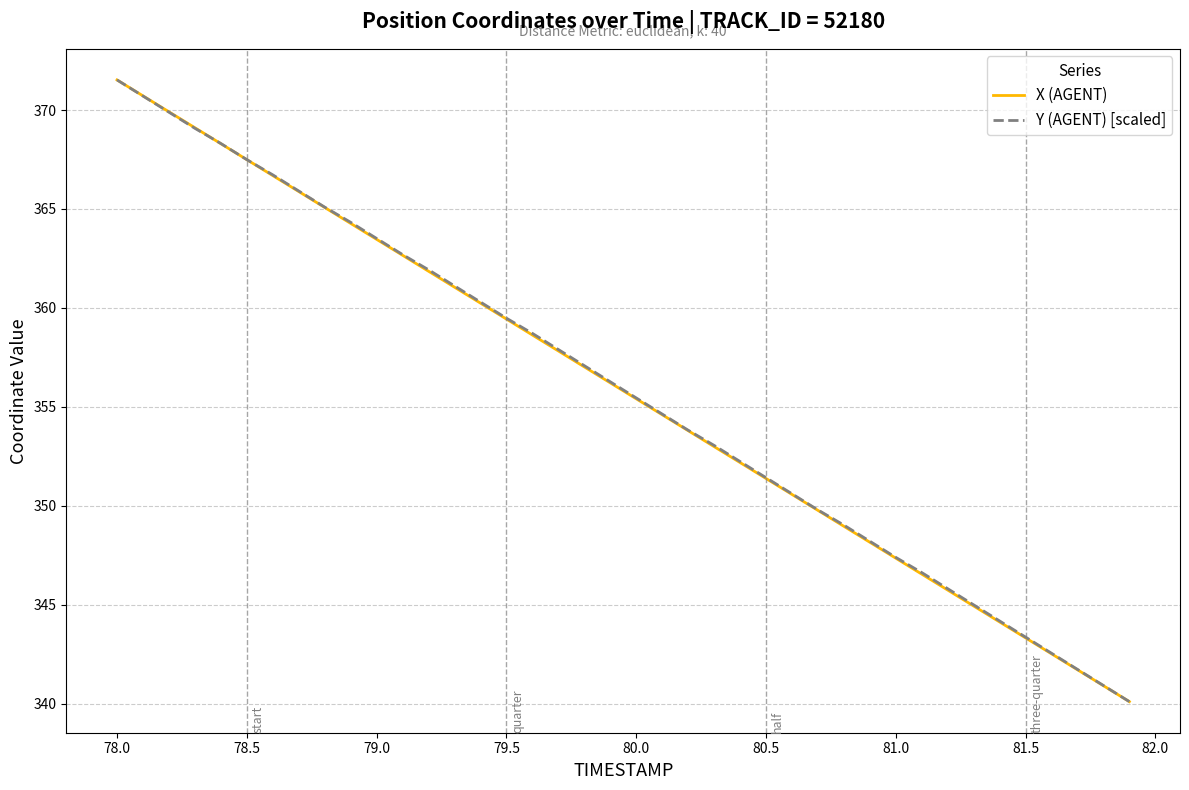

How many values in the X (AGENT) series are below 356?

20